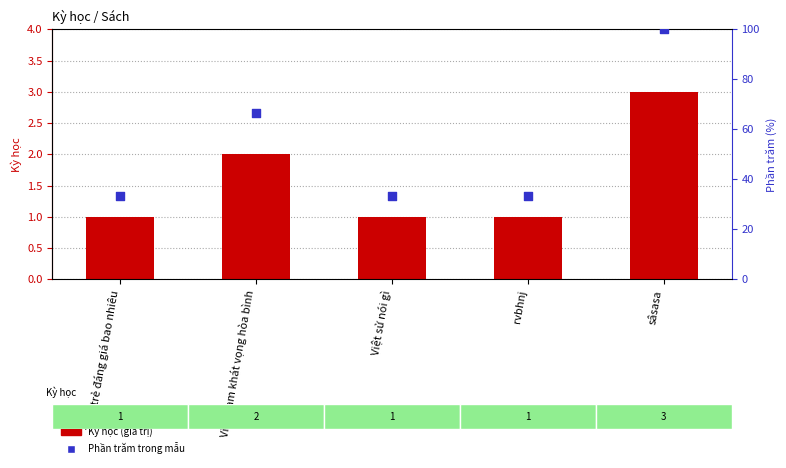

Which series reaches the maximum Y coordinate?

Phần trăm trong mẫu